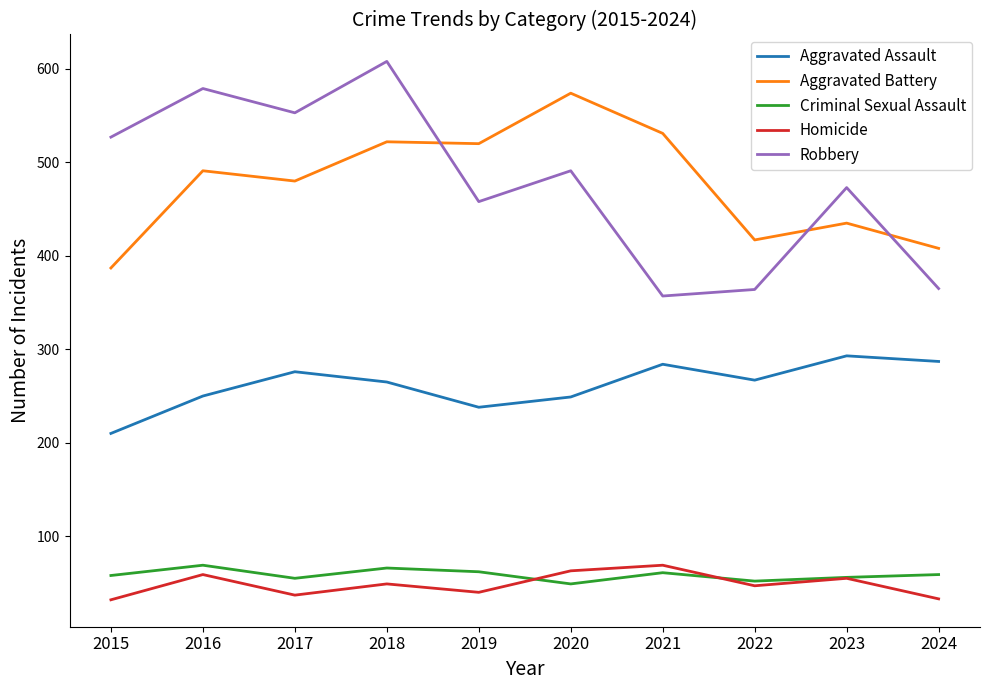

Between 2015 and 2016, which series saw the biggest shift?

Aggravated Battery